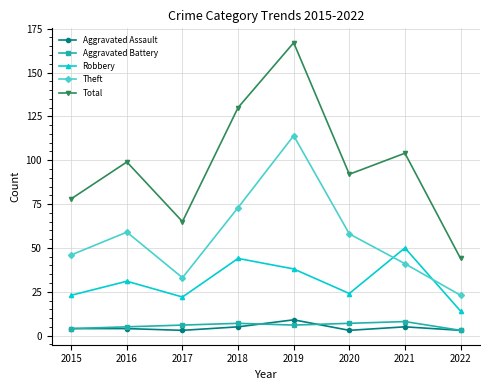

In Aggravated Battery, how many points are lower than both neighbors (excluding endpoints)?

1